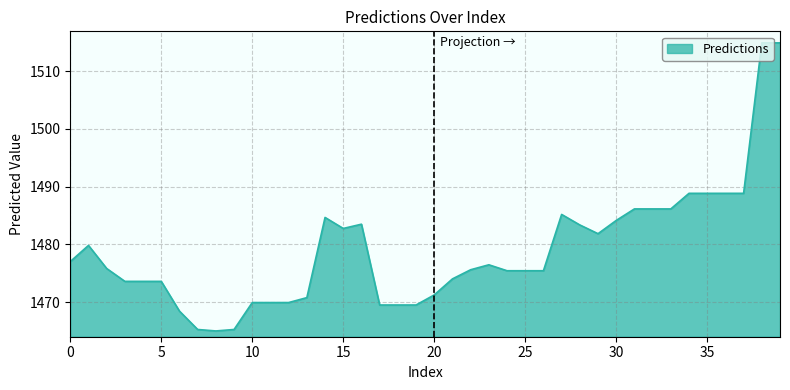

What is the difference between the maximum and minimum values?

49.9